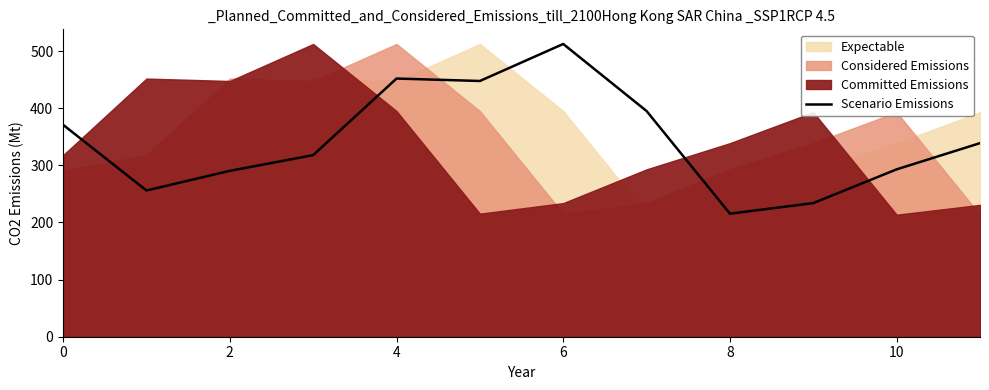

The value of Scenario Emissions at 8 is 319.1. True or false?

False